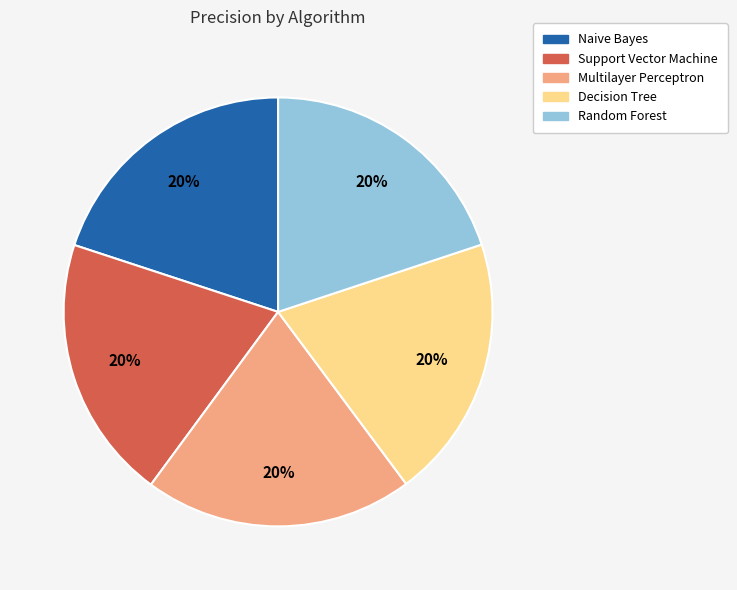

To the nearest percent, what percentage of the pie is Decision Tree?

20%